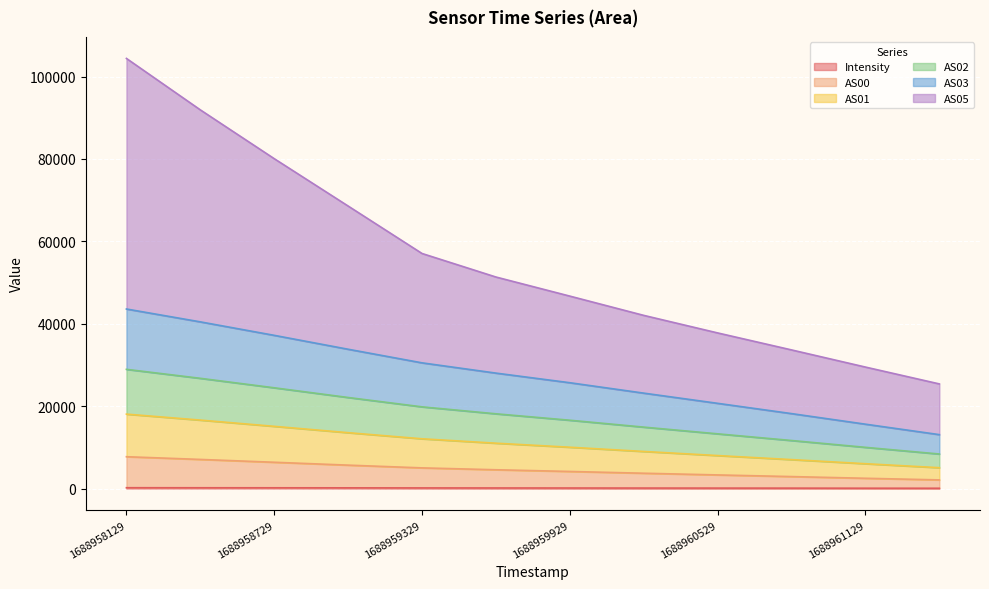

True or false: Intensity and AS05 intersect in this chart.

False